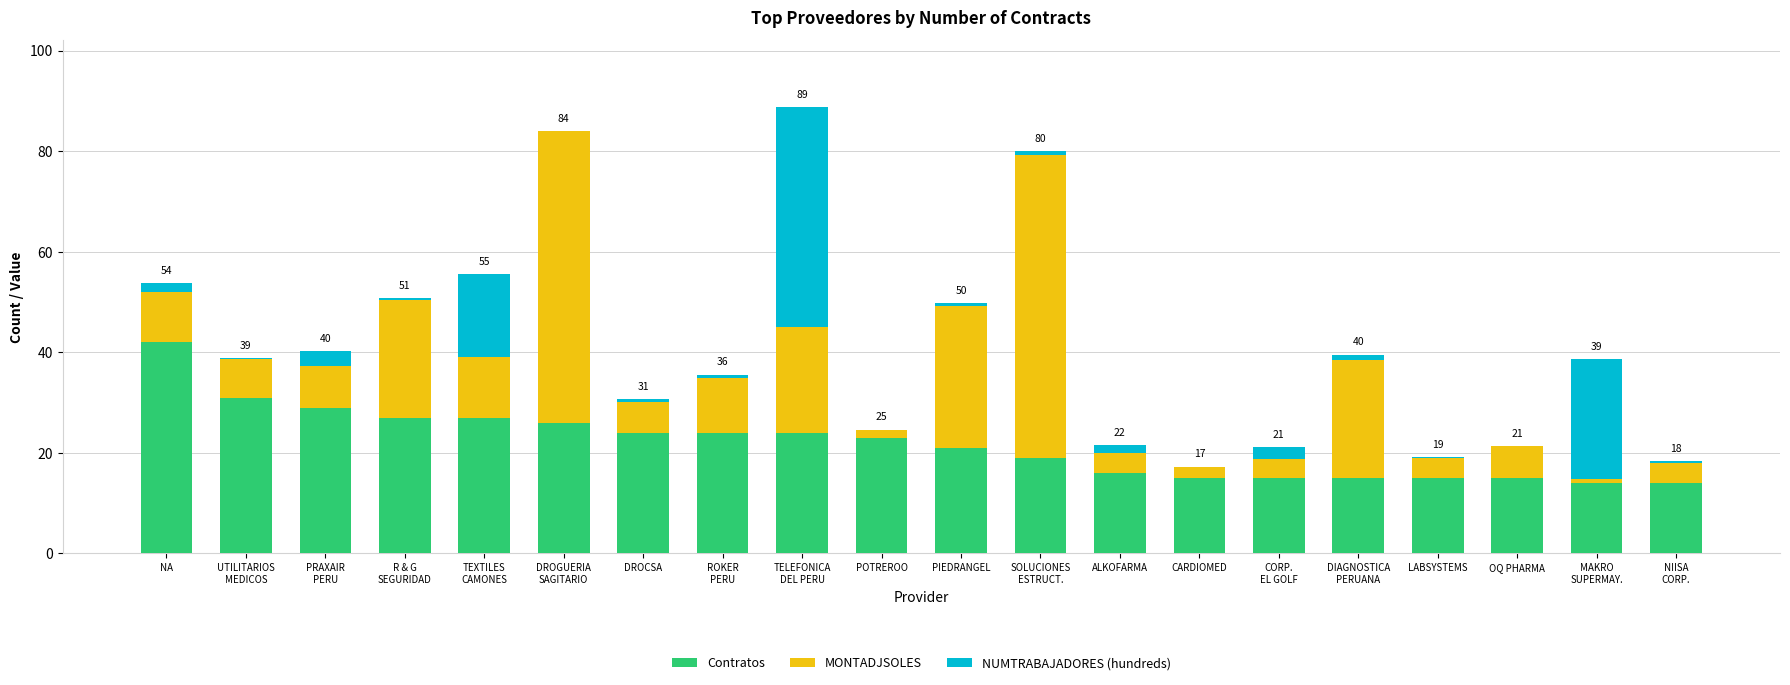

Are the bars grouped side by side (vs. stacked)?

No